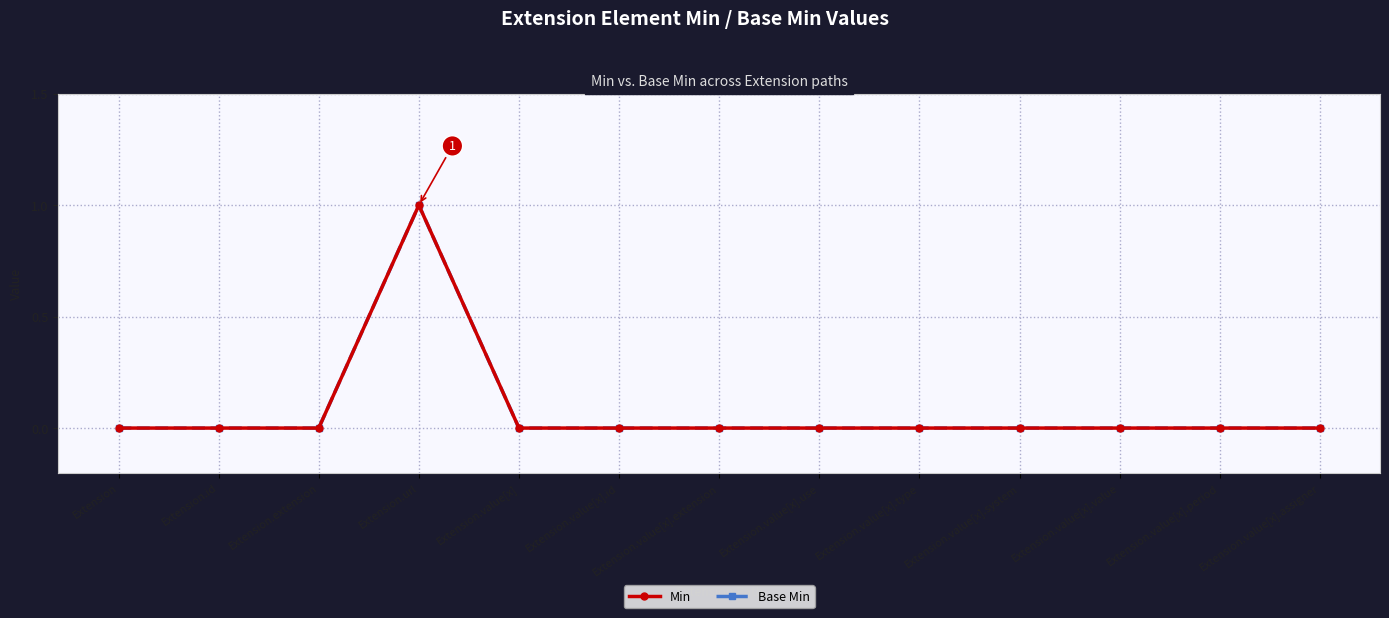

Is this an area chart (filled region under the line)?

No